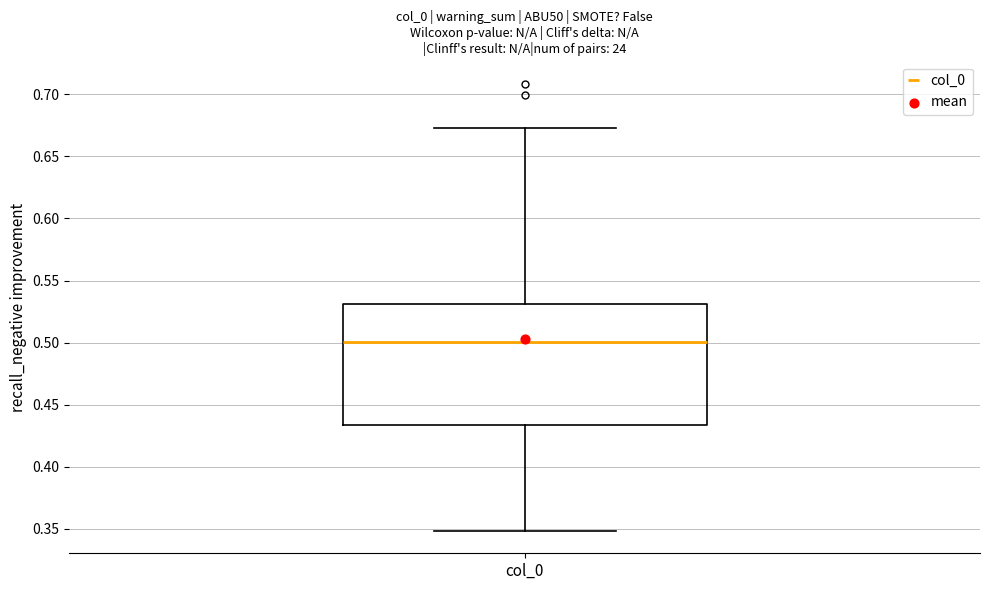

Where is the upper edge of the box for col_0 on the y-axis? The values are not printed on the chart, so give them approximately, as read against the axis.

0.530